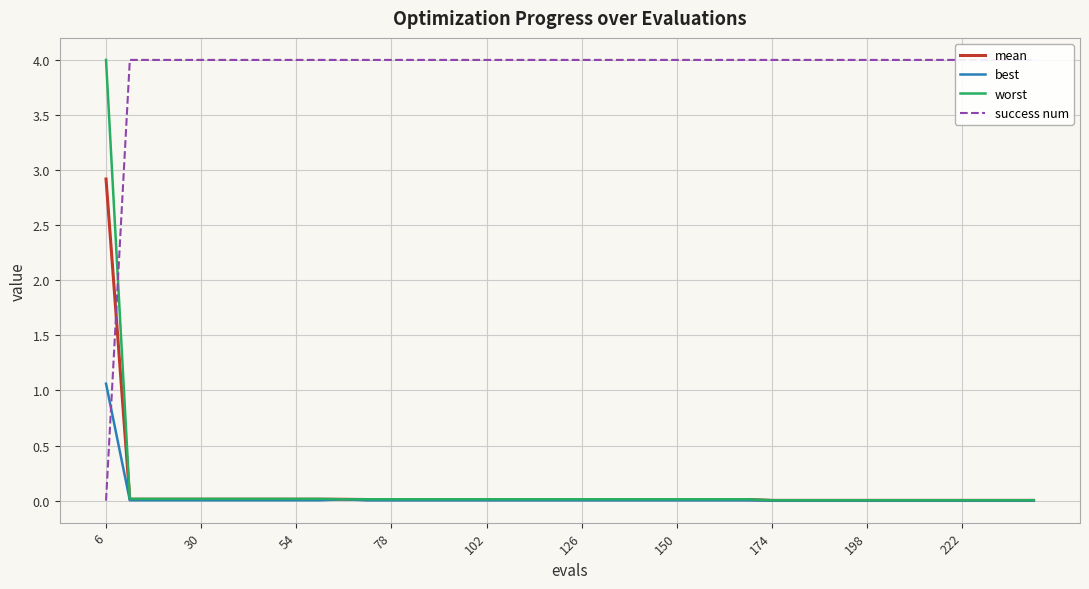

The value of worst at 6 is 1.1. True or false?

False